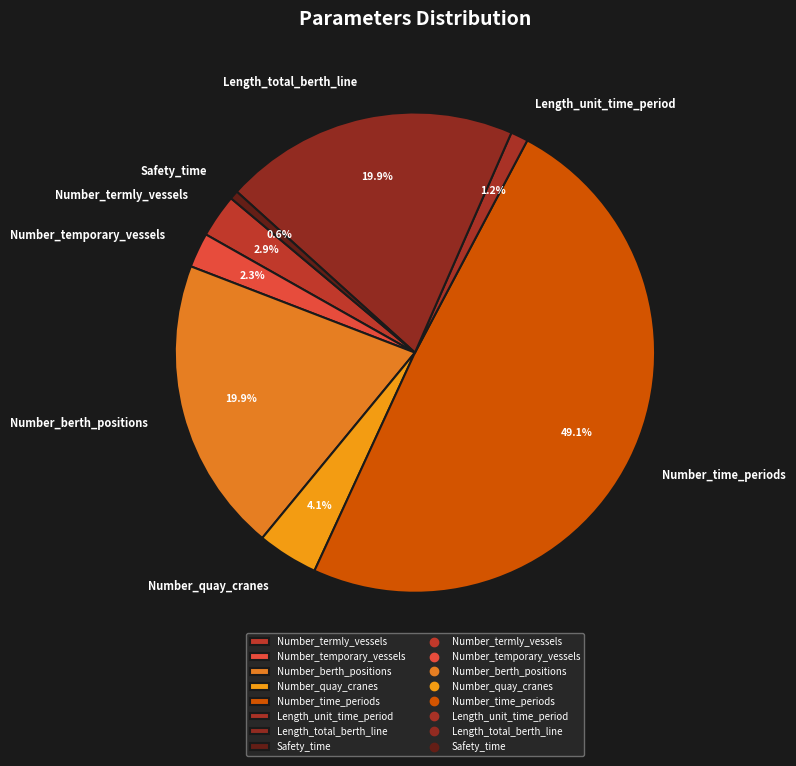

True or false: Length_total_berth_line accounts for 20% of the total.

True